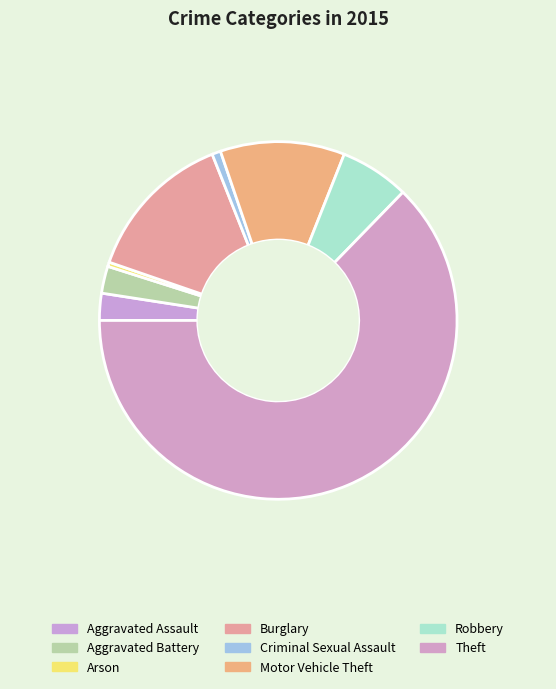

To the nearest percent, what is the difference between the largest and smallest slice percentages?

62%